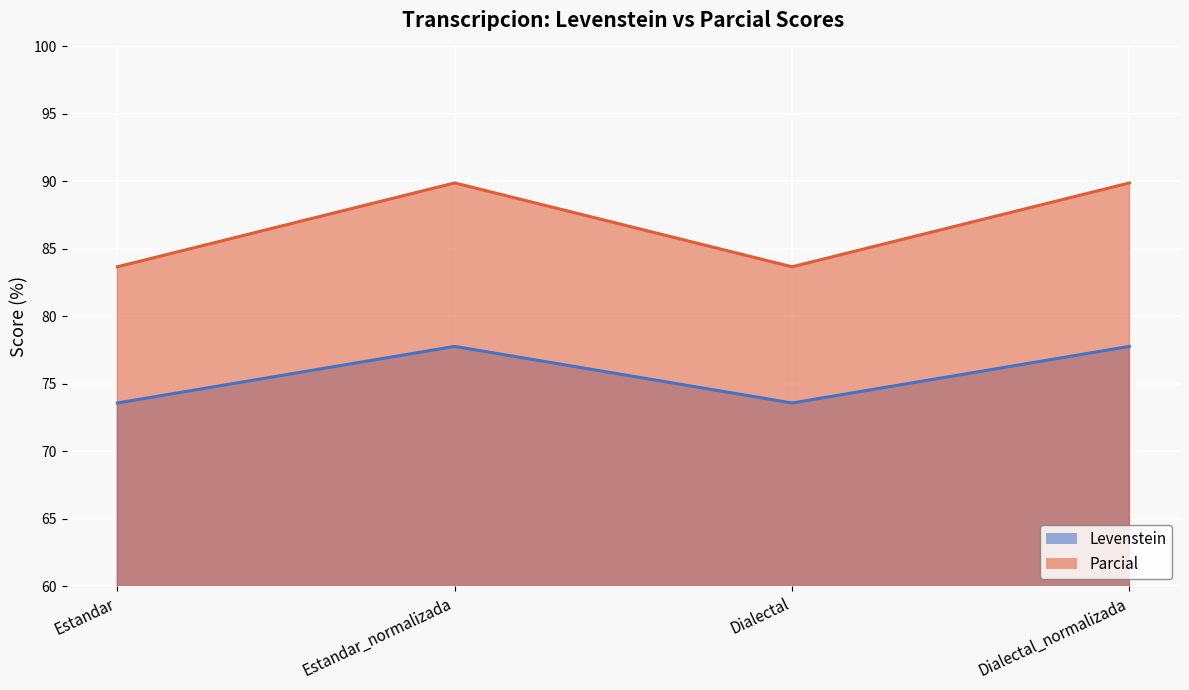

Rank the series by their maximum value, from highest to lowest.

Parcial, Levenstein